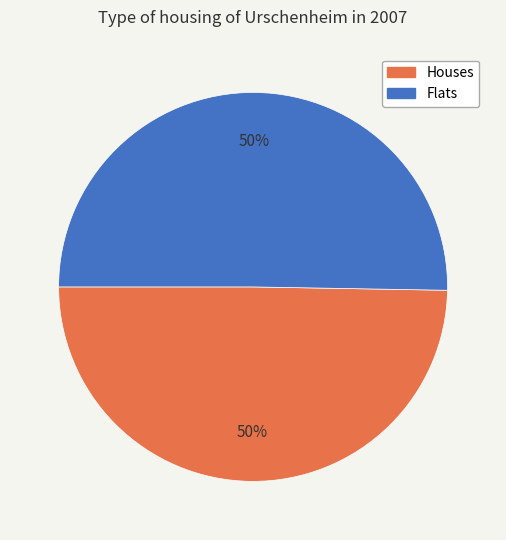

To the nearest percent, what is the average slice percentage?

50%